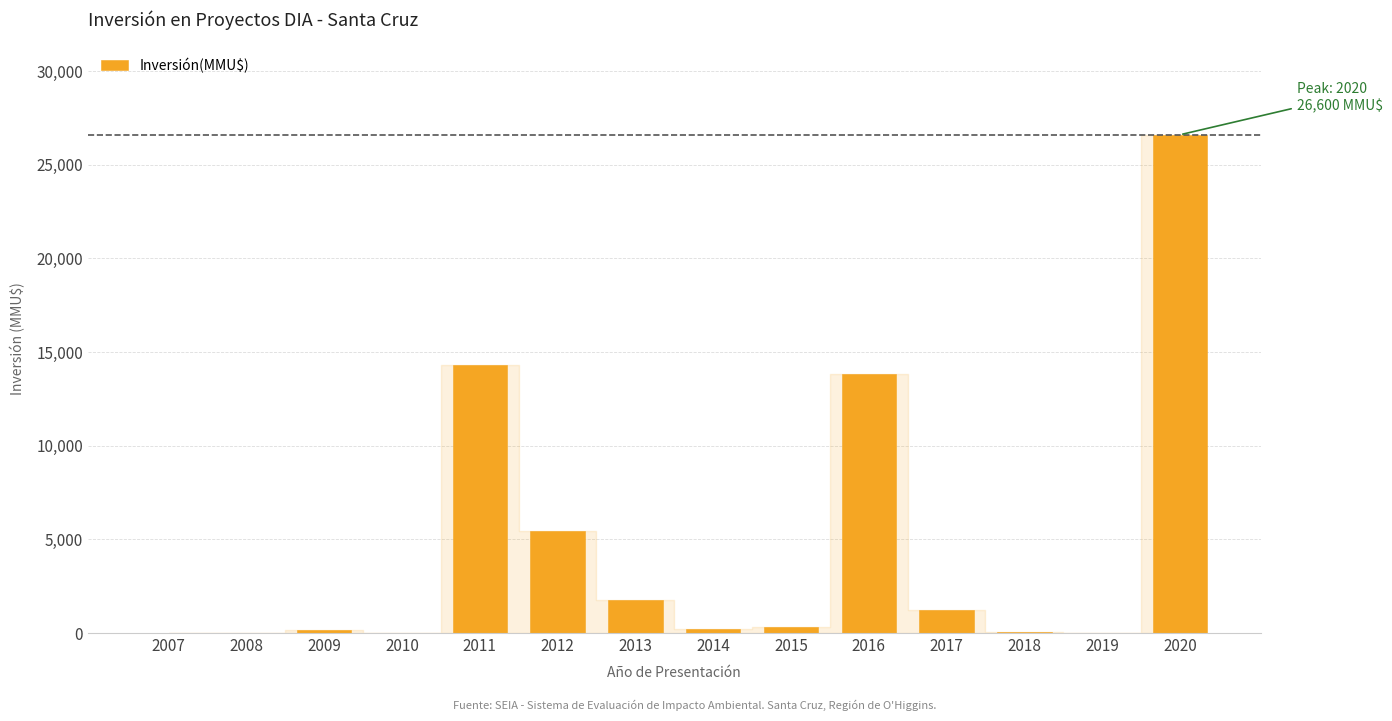

The value at 2016 is 5307. True or false?

False